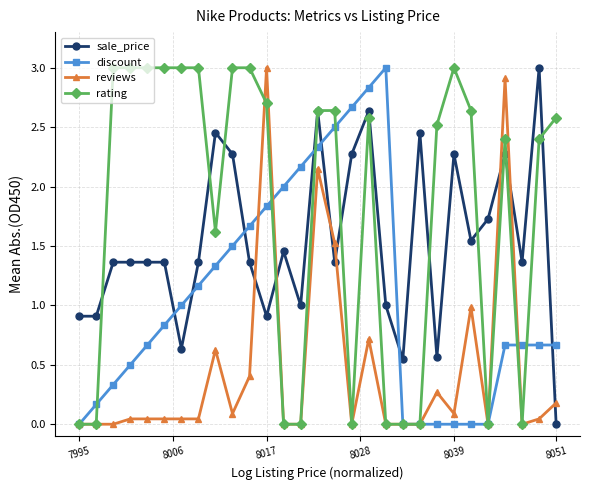

What is the value of the rating point at the 5th from the left?

3.0